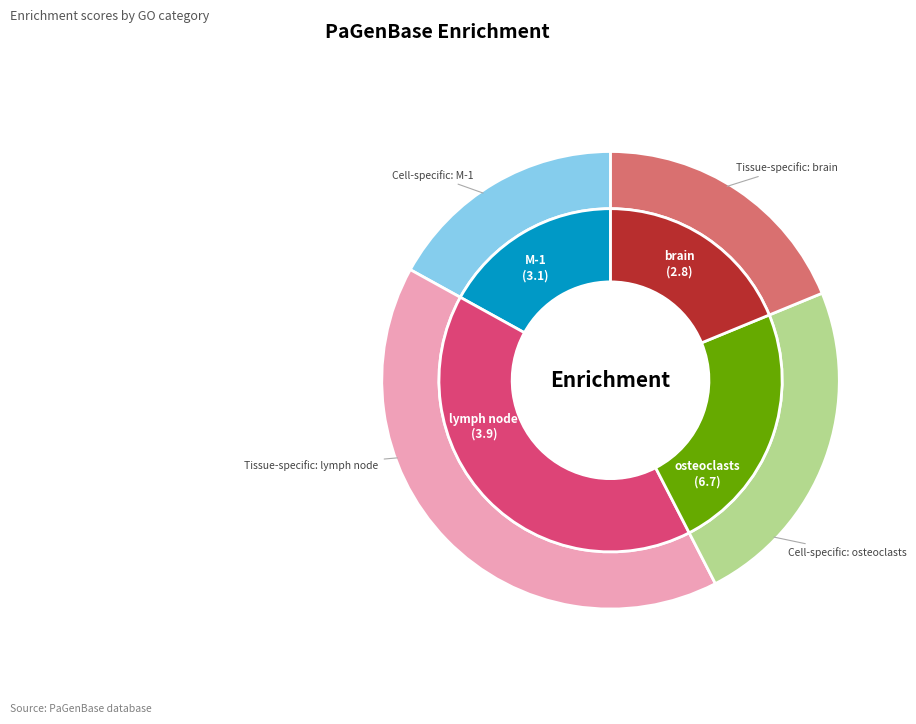

Count the number of slices in the pie.

4